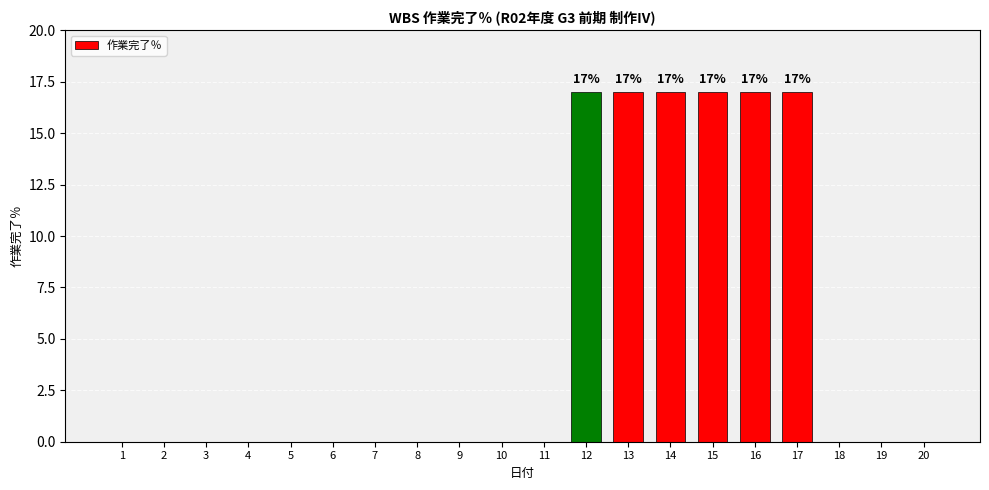

Reading left to right, transcribe all the data shown in this chart.

1=0	2=0	3=0	4=0	5=0	6=0	7=0	8=0	9=0	10=0	11=0	12=17	13=17	14=17	15=17	16=17	17=17	18=0	19=0	20=0